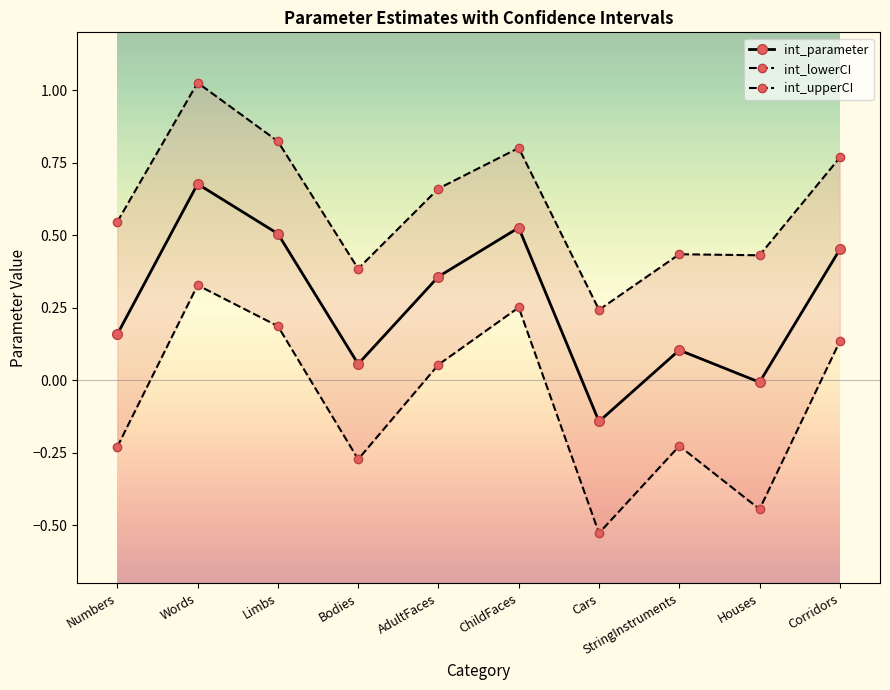

Where is int_parameter nearest to the value 0?

Houses